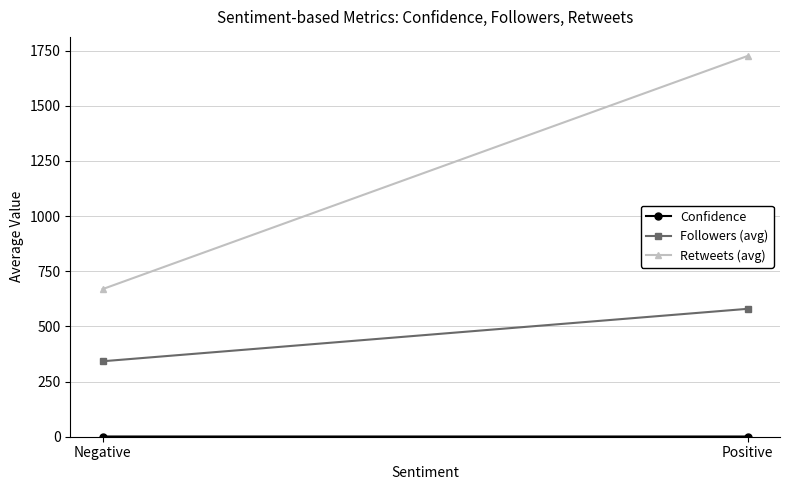

At which label does Retweets (avg) first exceed 1725?

Positive